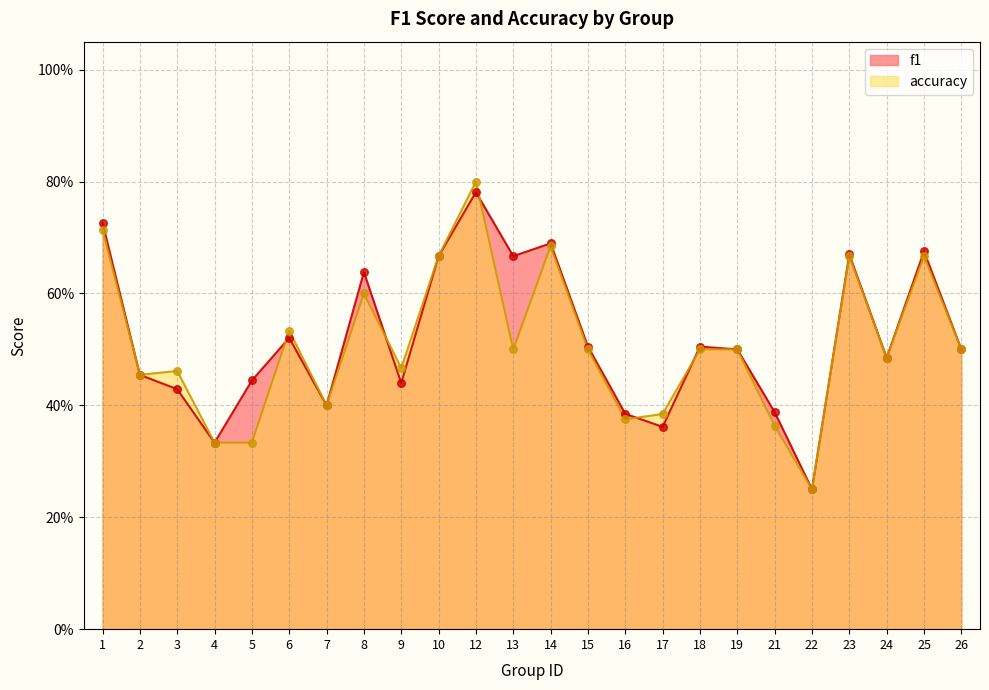

Which series reaches the minimum Y coordinate?

f1